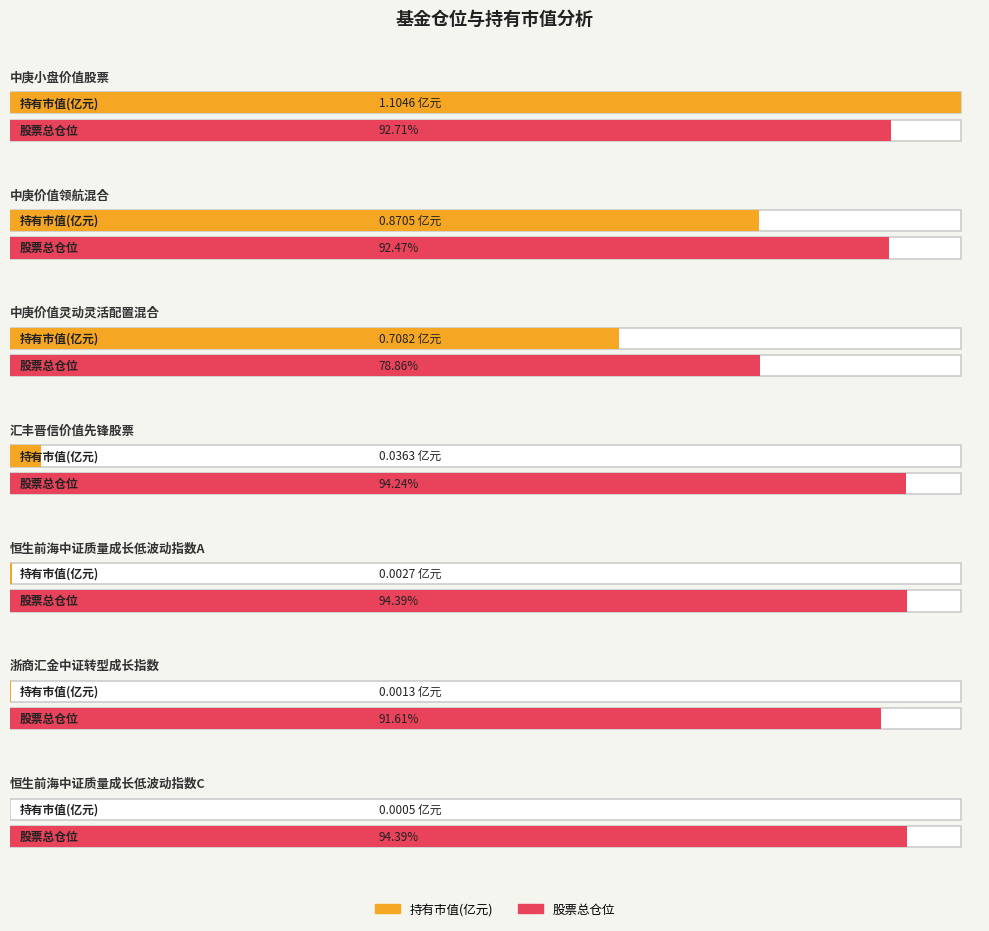

True or false: 股票总仓位 has a value of 91.6 at 浙商汇金中证转型成长指数.

True